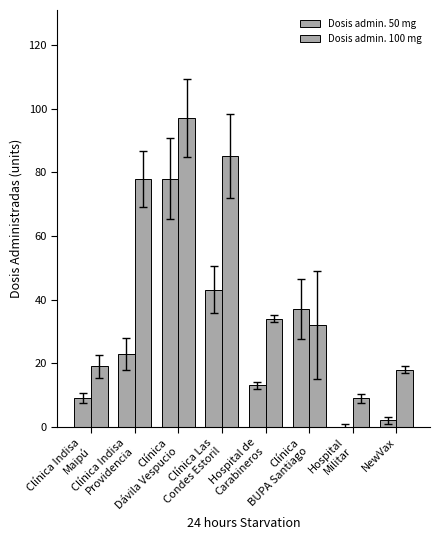

Reading left to right, list all the values displayed in this chart.

Dosis admin. 50 mg: 9	23	78	43	13	37	0	2
Dosis admin. 100 mg: 19	78	97	85	34	32	9	18